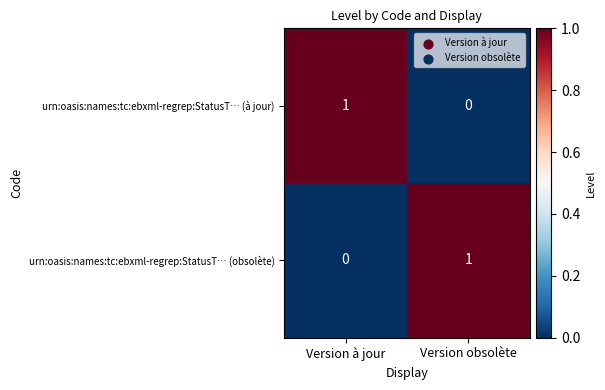

Where is urn:oasis:names:tc:ebxml-regrep:StatusT… (obsolète) nearest to the value 0?

Version à jour